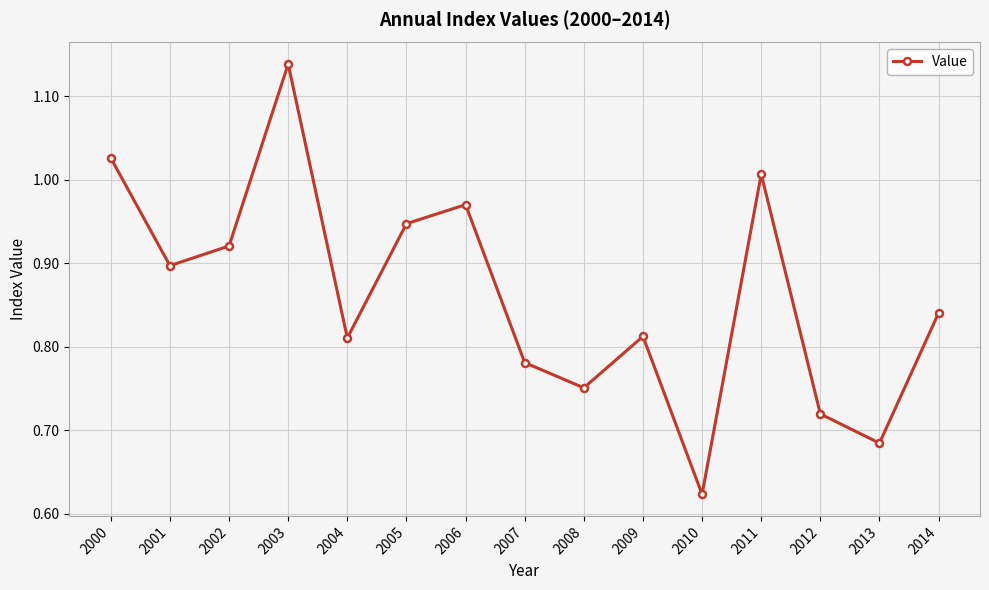

At which label is the value closest to 0?

2010